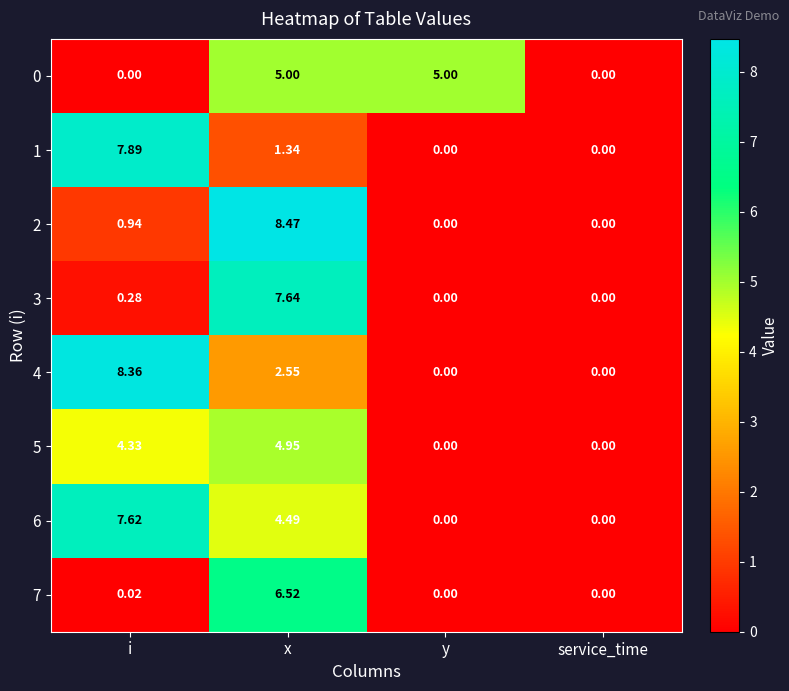

Which series changed the most between i and x?

2